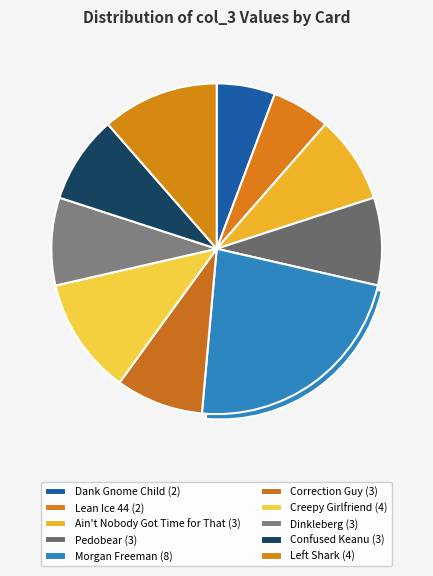

Is it true that Pedobear is 9% of the pie?

True